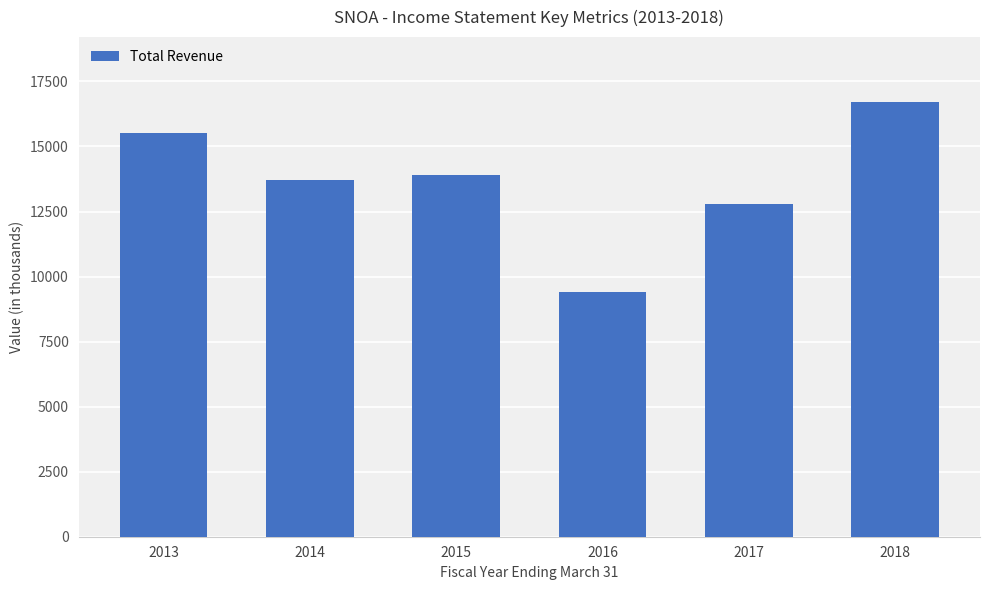

Which label corresponds to the smallest value in the chart?

2016